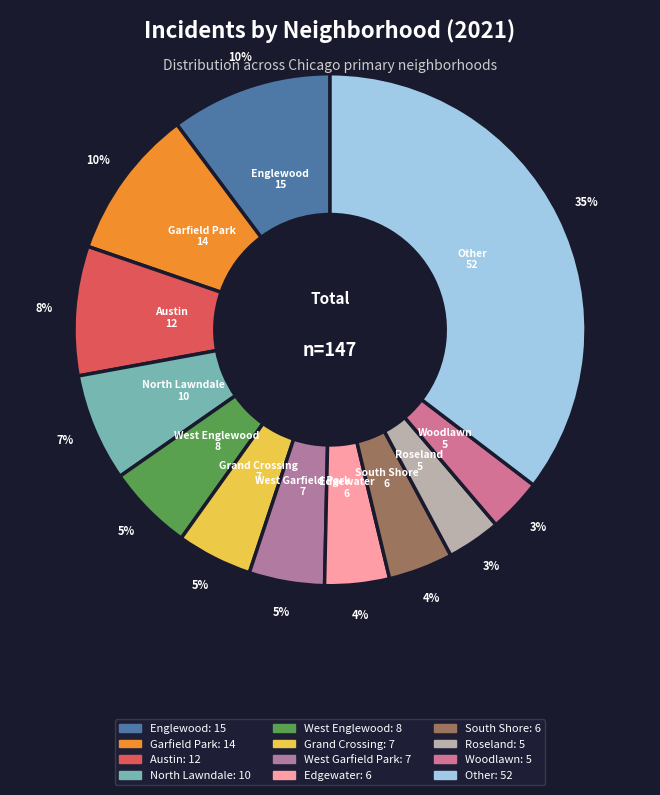

How many slices are in this pie chart?

12